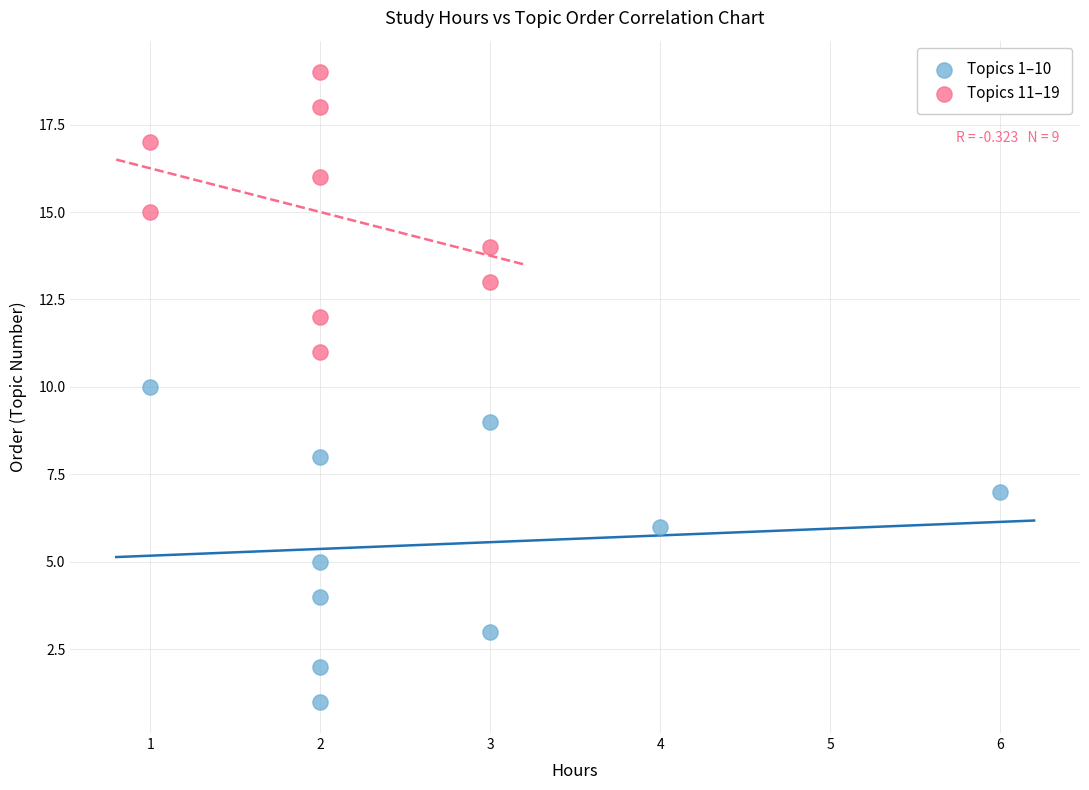

What are all the series names shown in the legend?

Topics 1–10, Topics 11–19